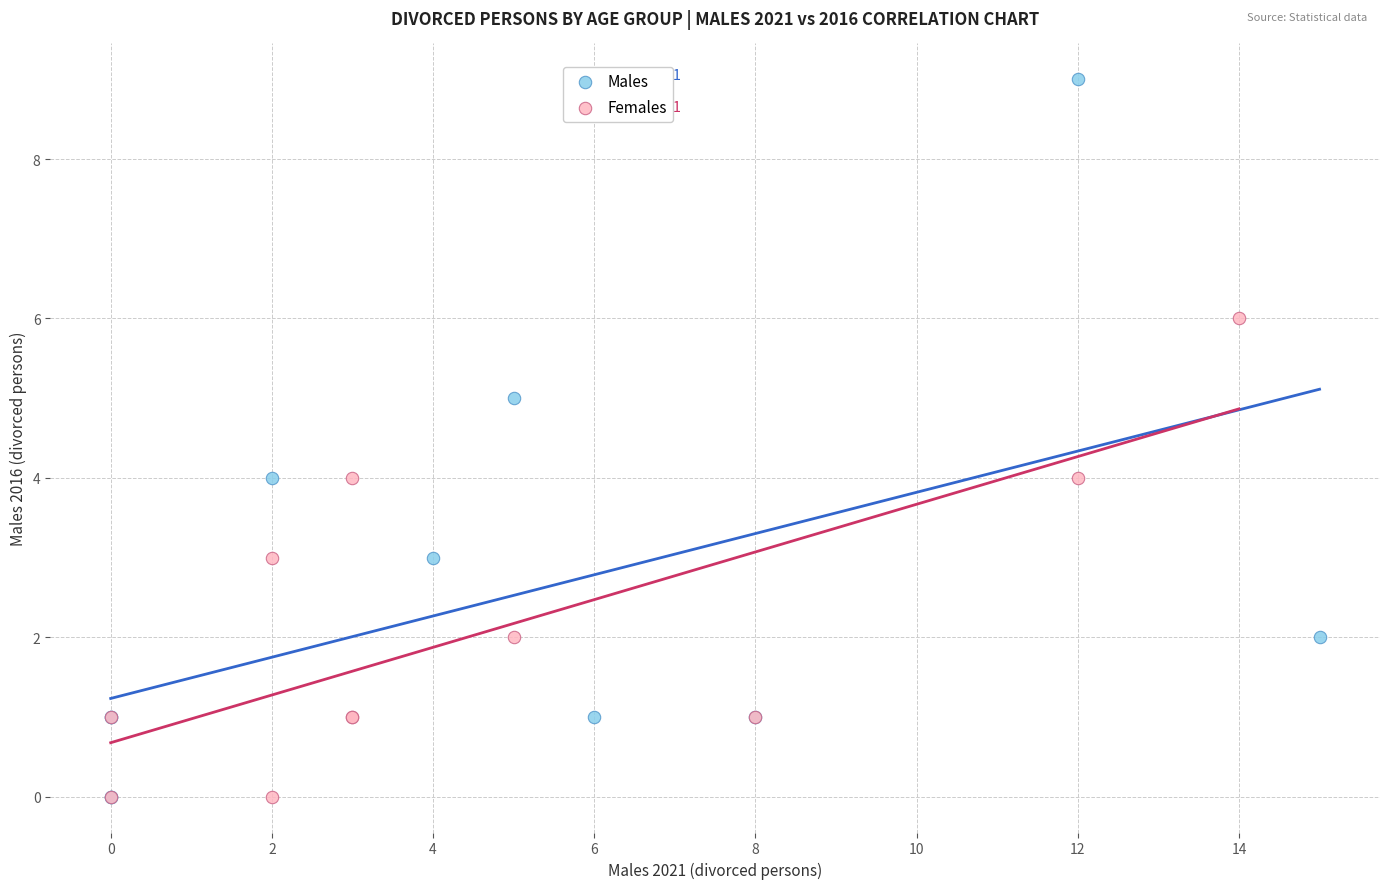

Which series has the widest spread of Y values?

Males